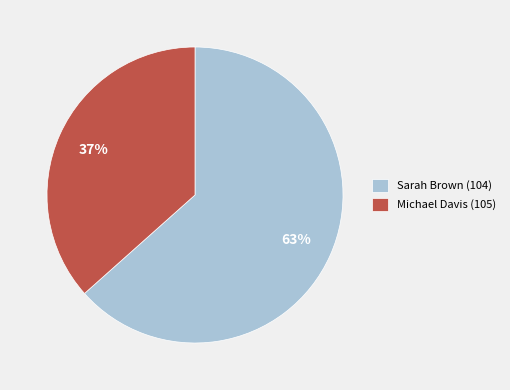

Which has a higher value, Sarah Brown (104) or Michael Davis (105)?

Sarah Brown (104)